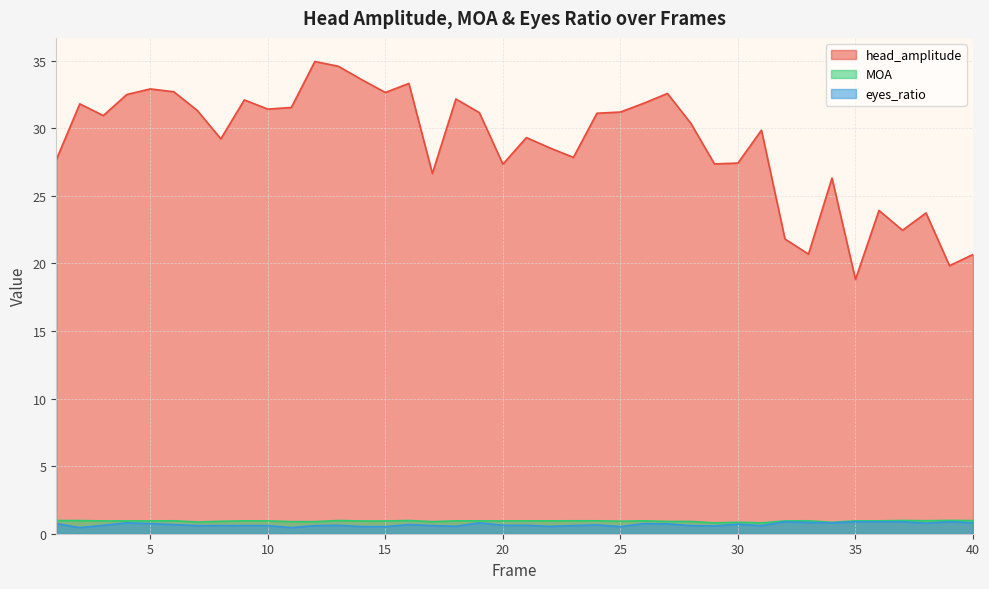

Does the chart display data point markers on the line(s)?

No